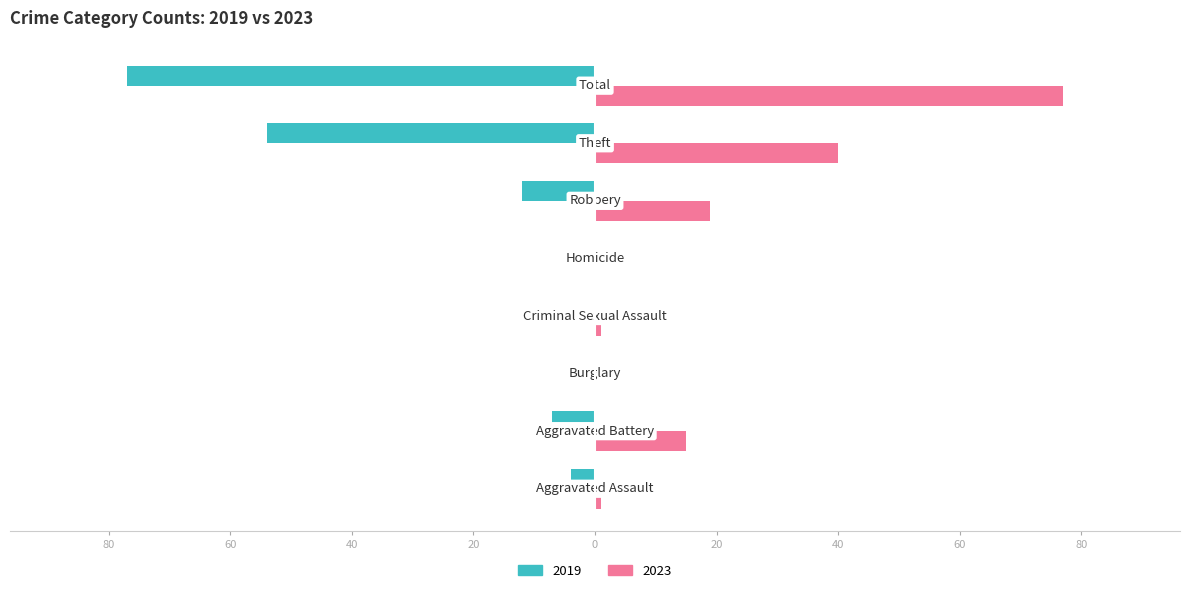

Reading right to left, extract all data points from this chart.

Total=-77	Theft=-54	Robbery=-12	Homicide=0	Criminal Sexual Assault=0	Burglary=0	Aggravated Battery=-7	Aggravated Assault=-4